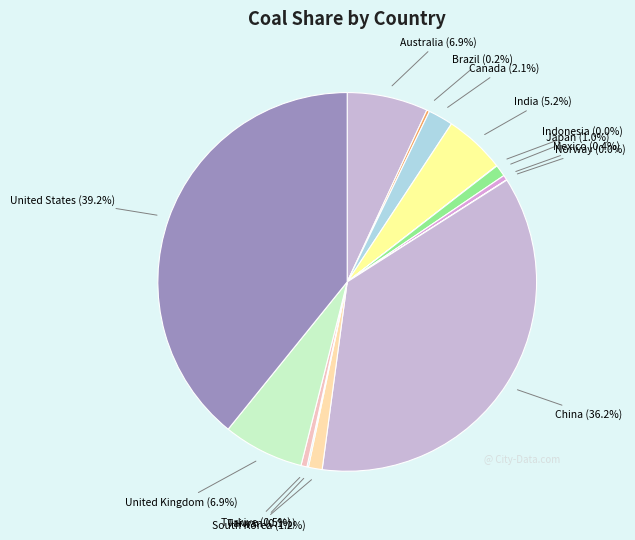

Does Mexico (0.4%) represent more than half of the total?

No